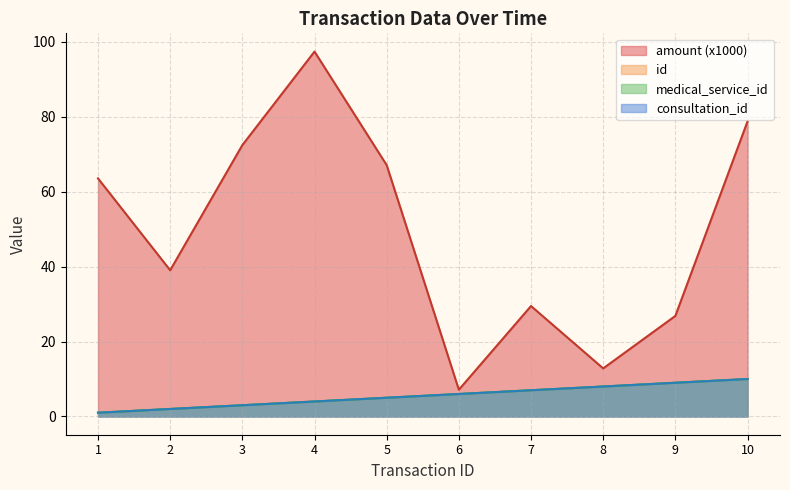

Which series has the largest range (max minus min)?

amount